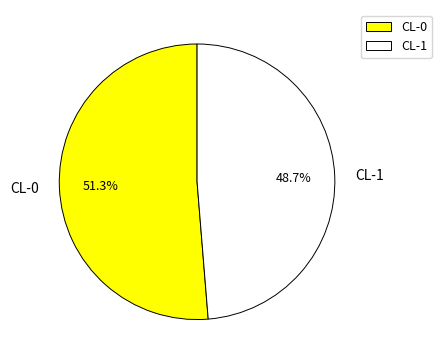

To the nearest percent, what percentage of the pie is CL-1?

49%